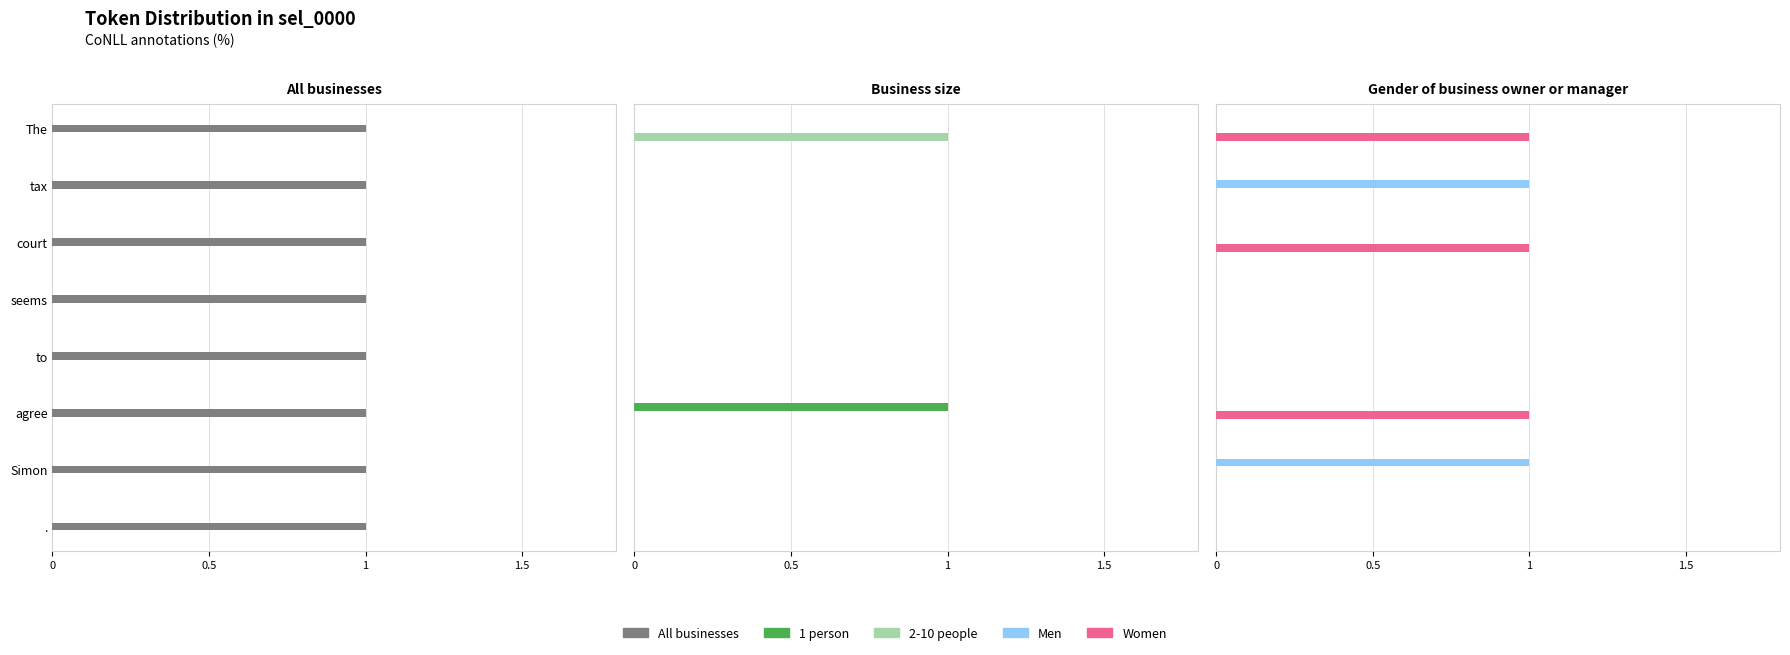

What is the sum of all Women values?

3.0